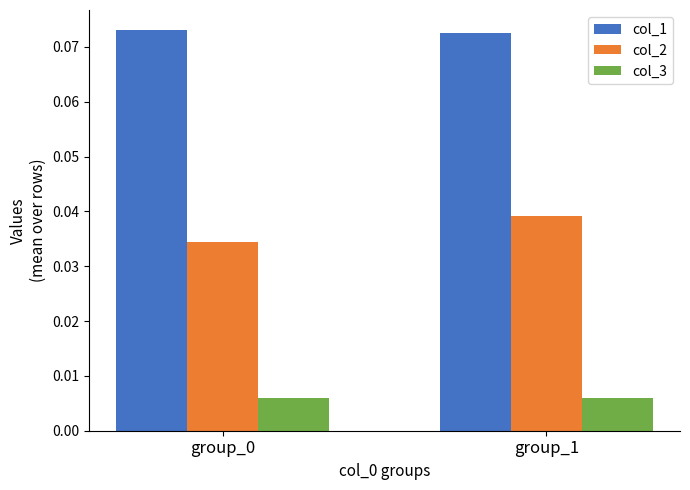

Is the value of col_3 at group_0 greater than the value of col_2 at group_0?

No